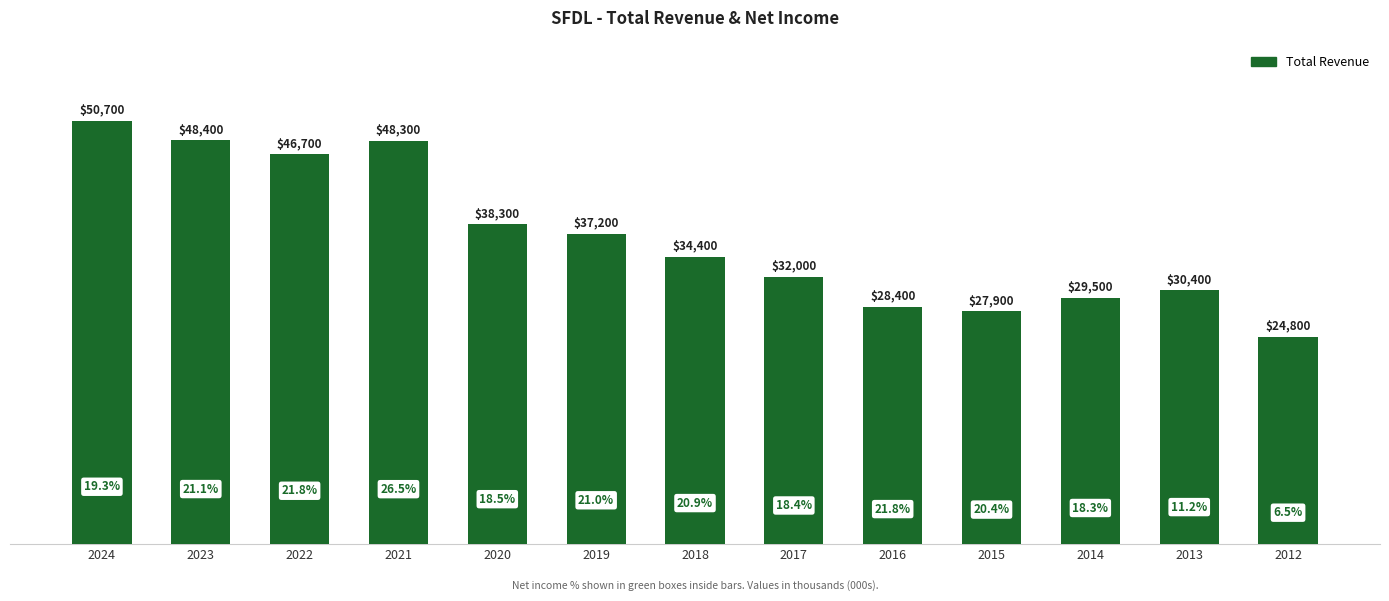

Between 2021 and 2023, which is larger?

2023